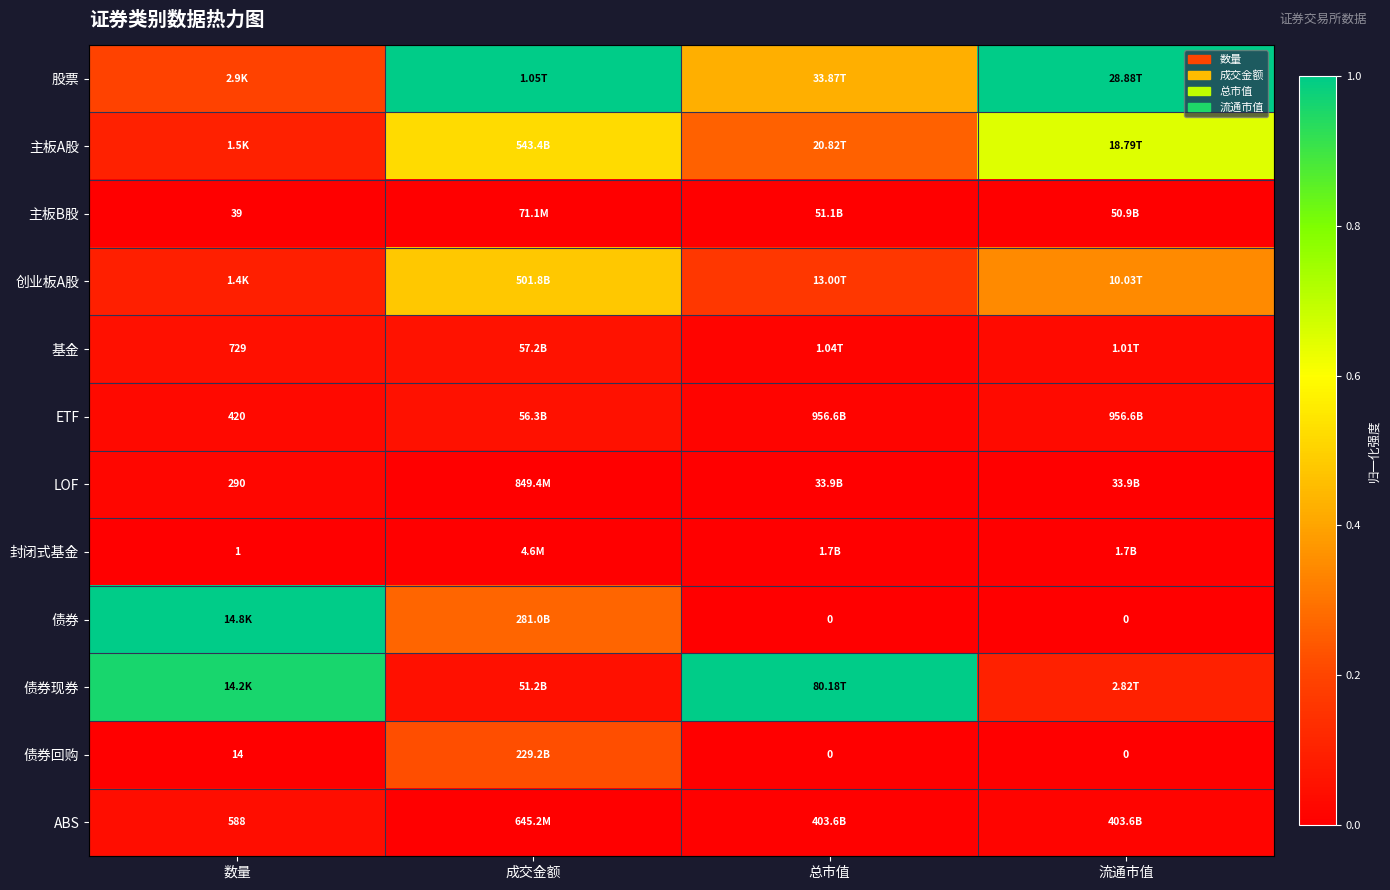

At which label does ETF reach its minimum?

总市值